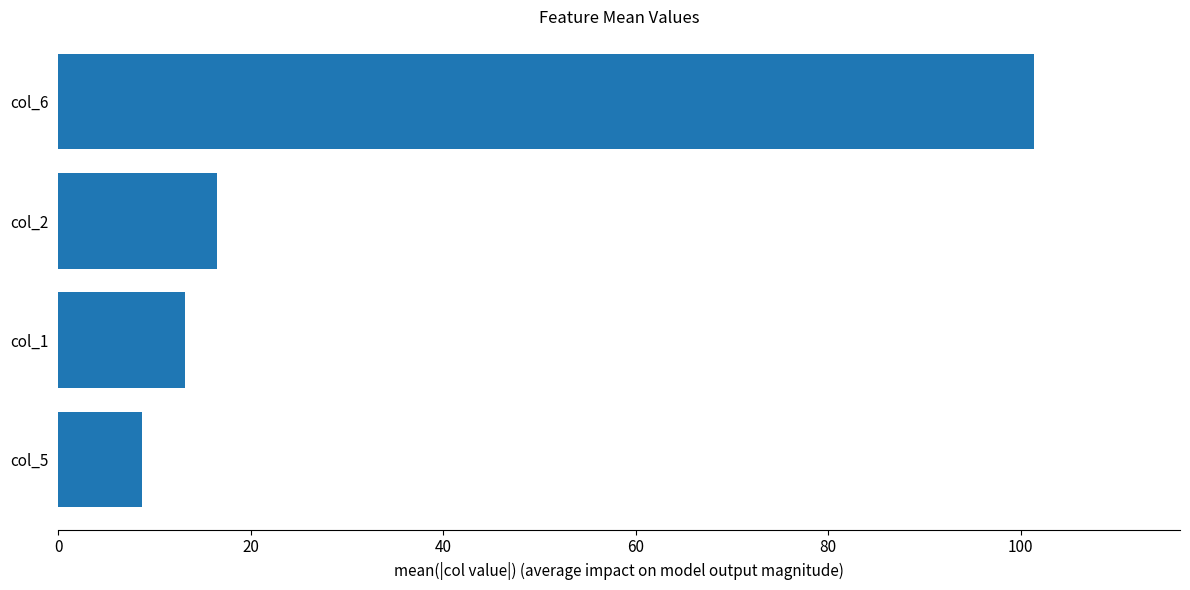

What is the approximate value at col_5?

8.7